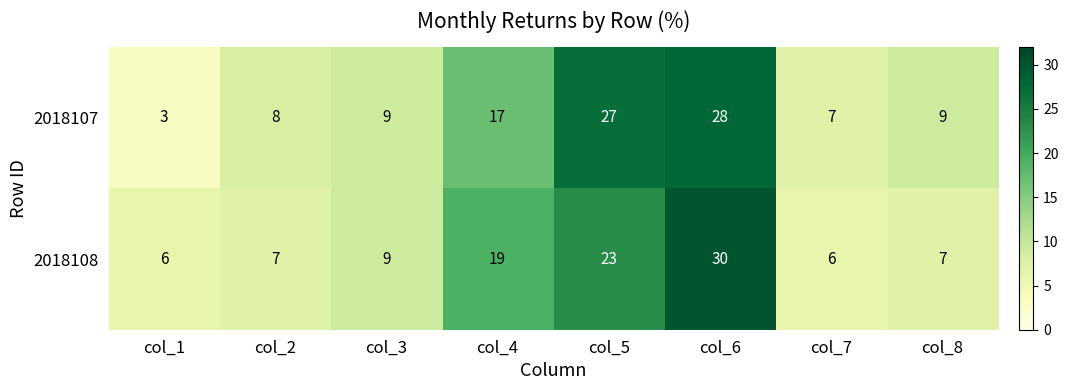

Reading left to right, extract all data points from this chart.

2018107: 3	8	9	17	27	28	7	9
2018108: 6	7	9	19	23	30	6	7